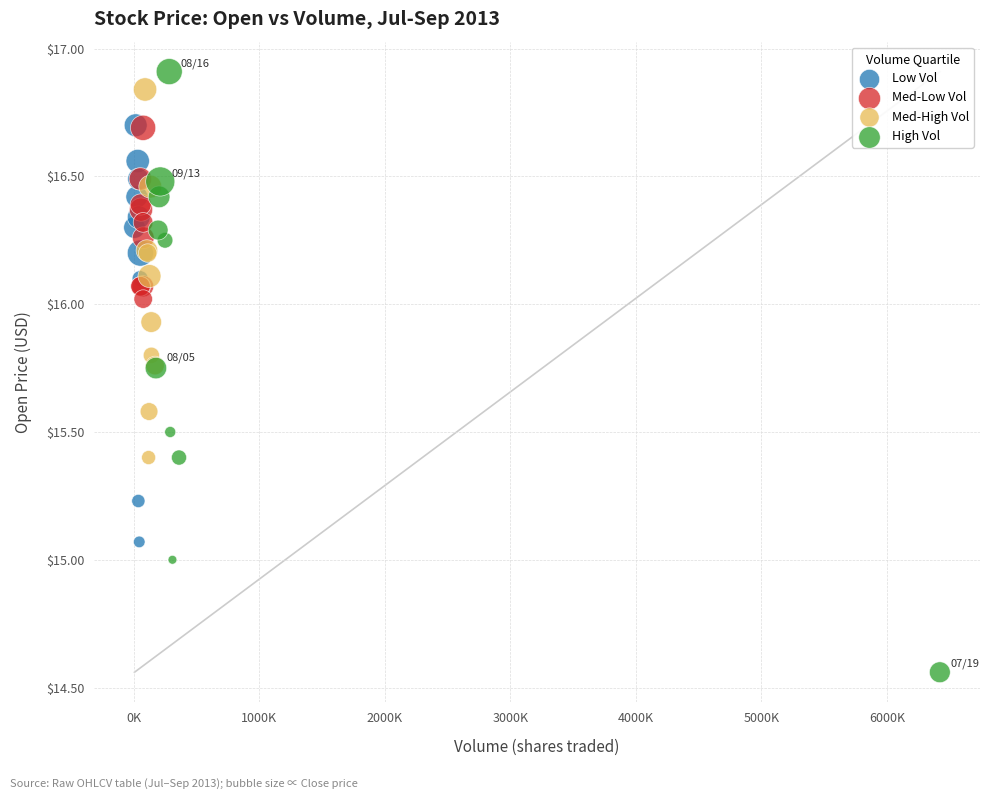

Which series reaches the minimum Y coordinate?

High Vol